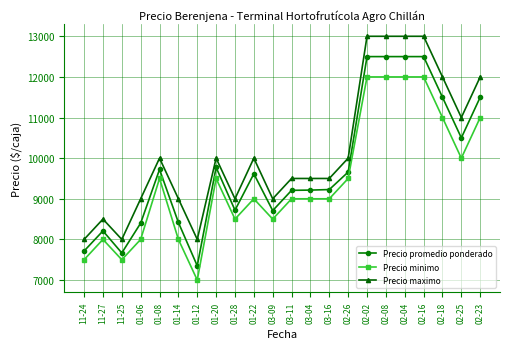

How many values in the Precio promedio ponderado series are below 9615?

11